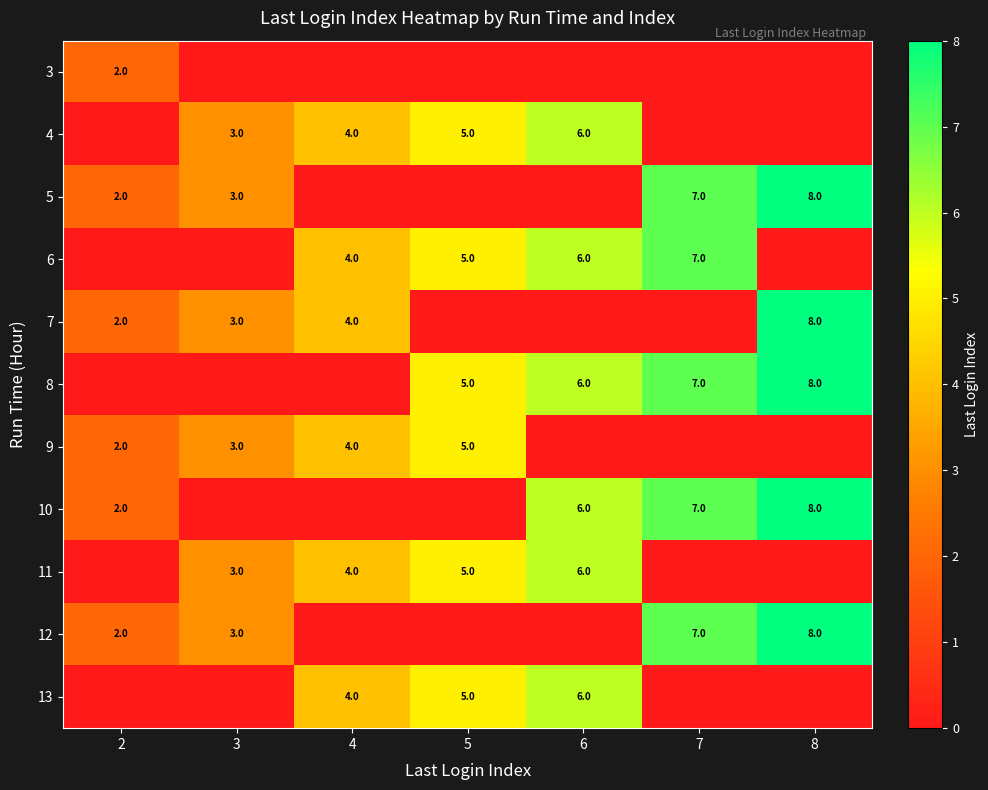

The 11 series shows 6 at 6. True or false?

True